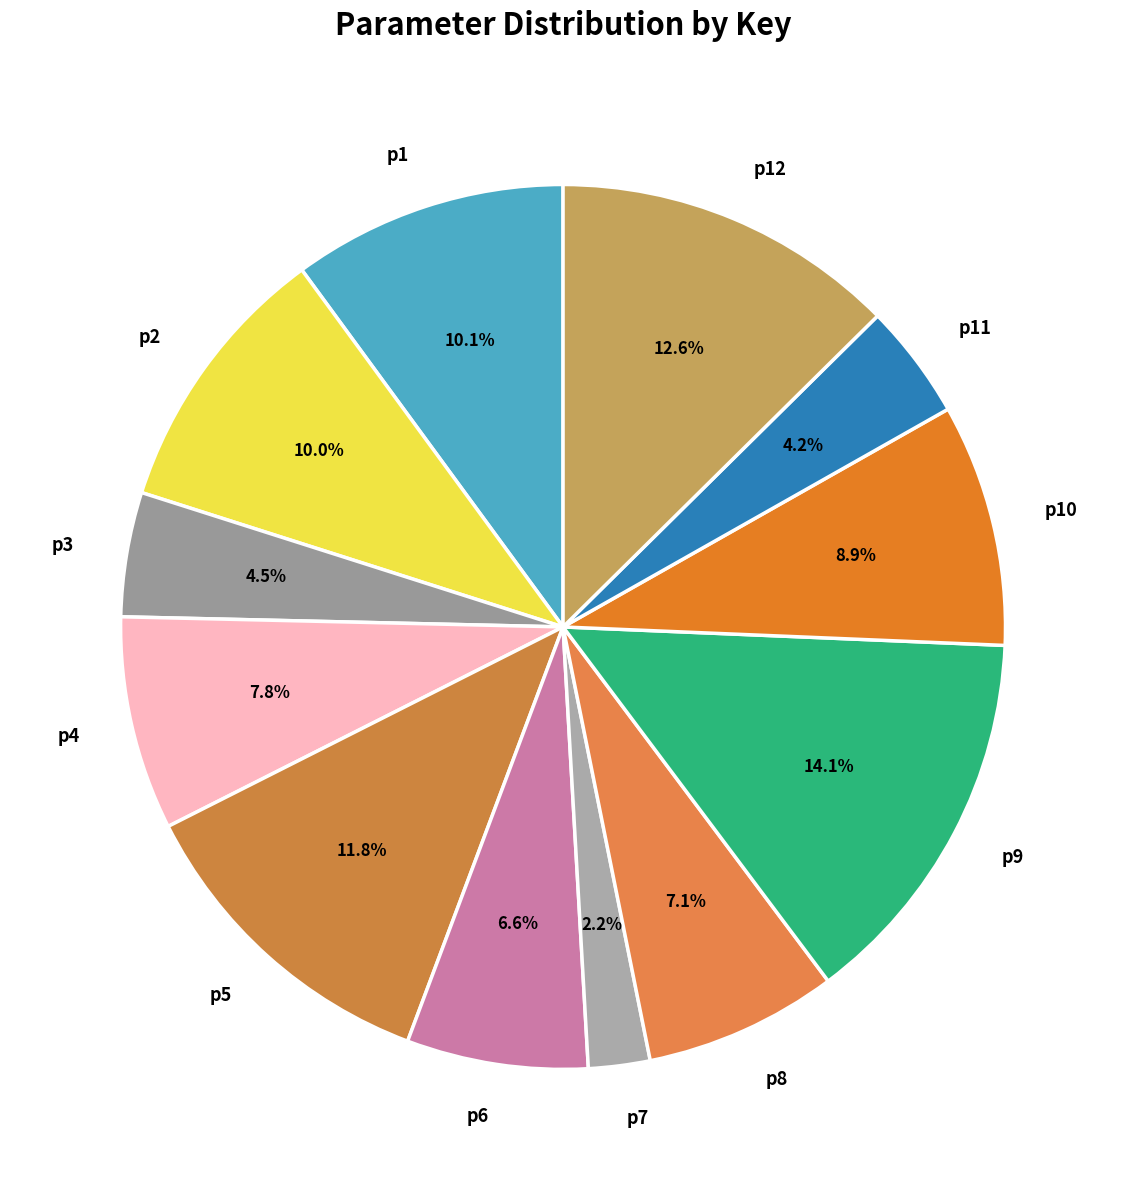

How many segments does this pie chart have?

12